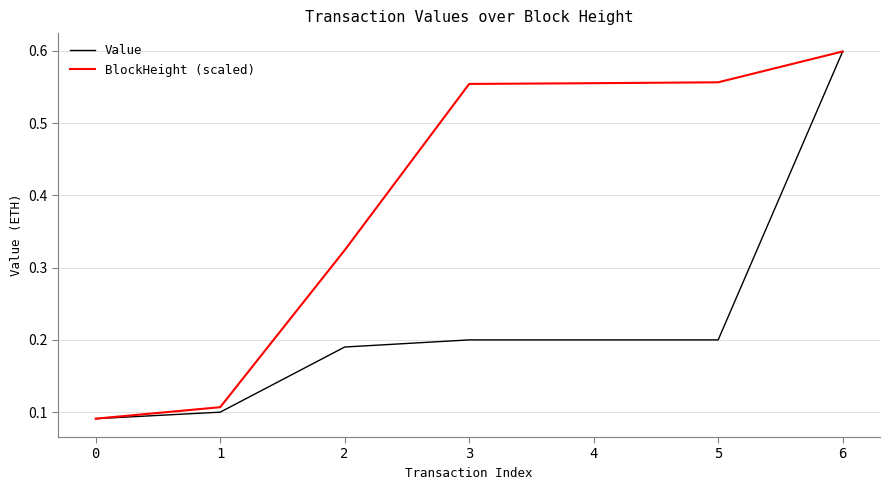

What is the difference between the second highest and minimum values in the BlockHeight (scaled) series?

0.5